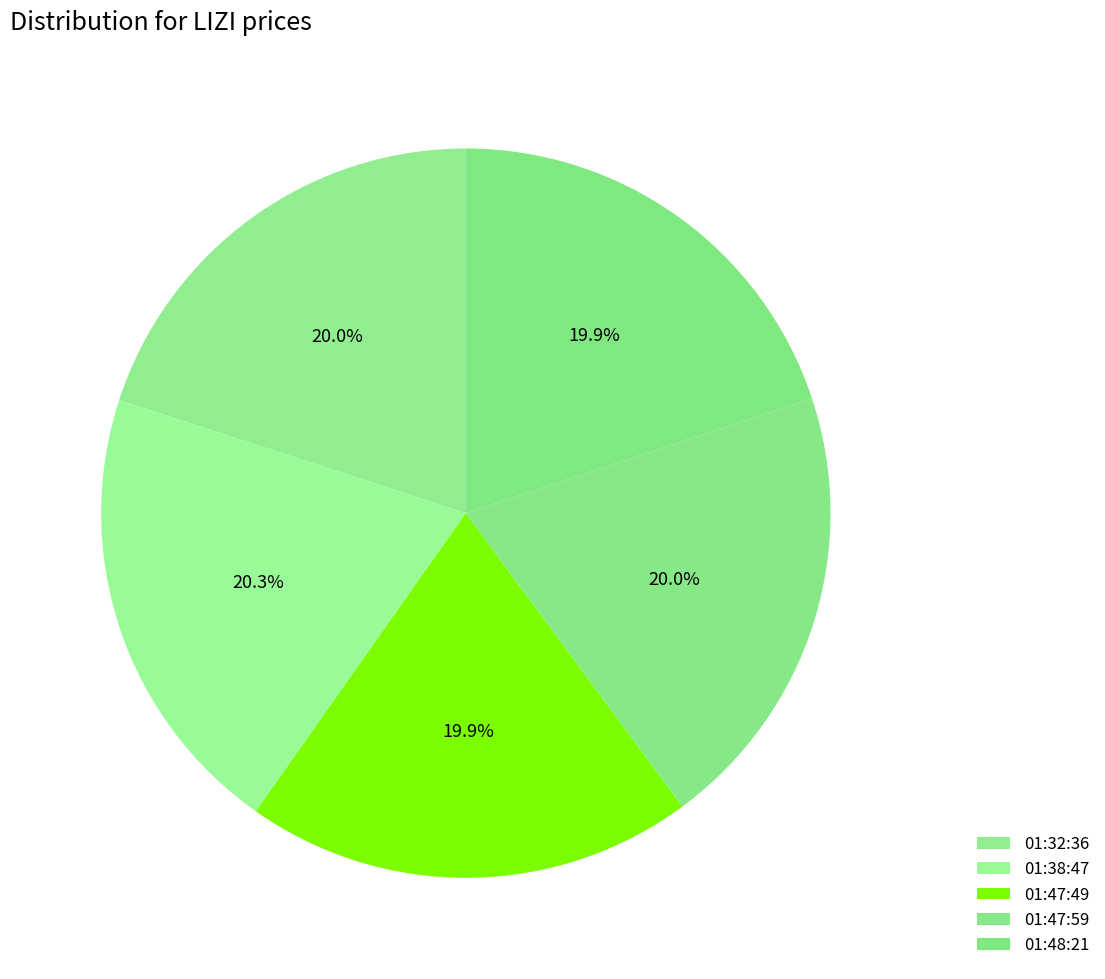

How many segments does this pie chart have?

5